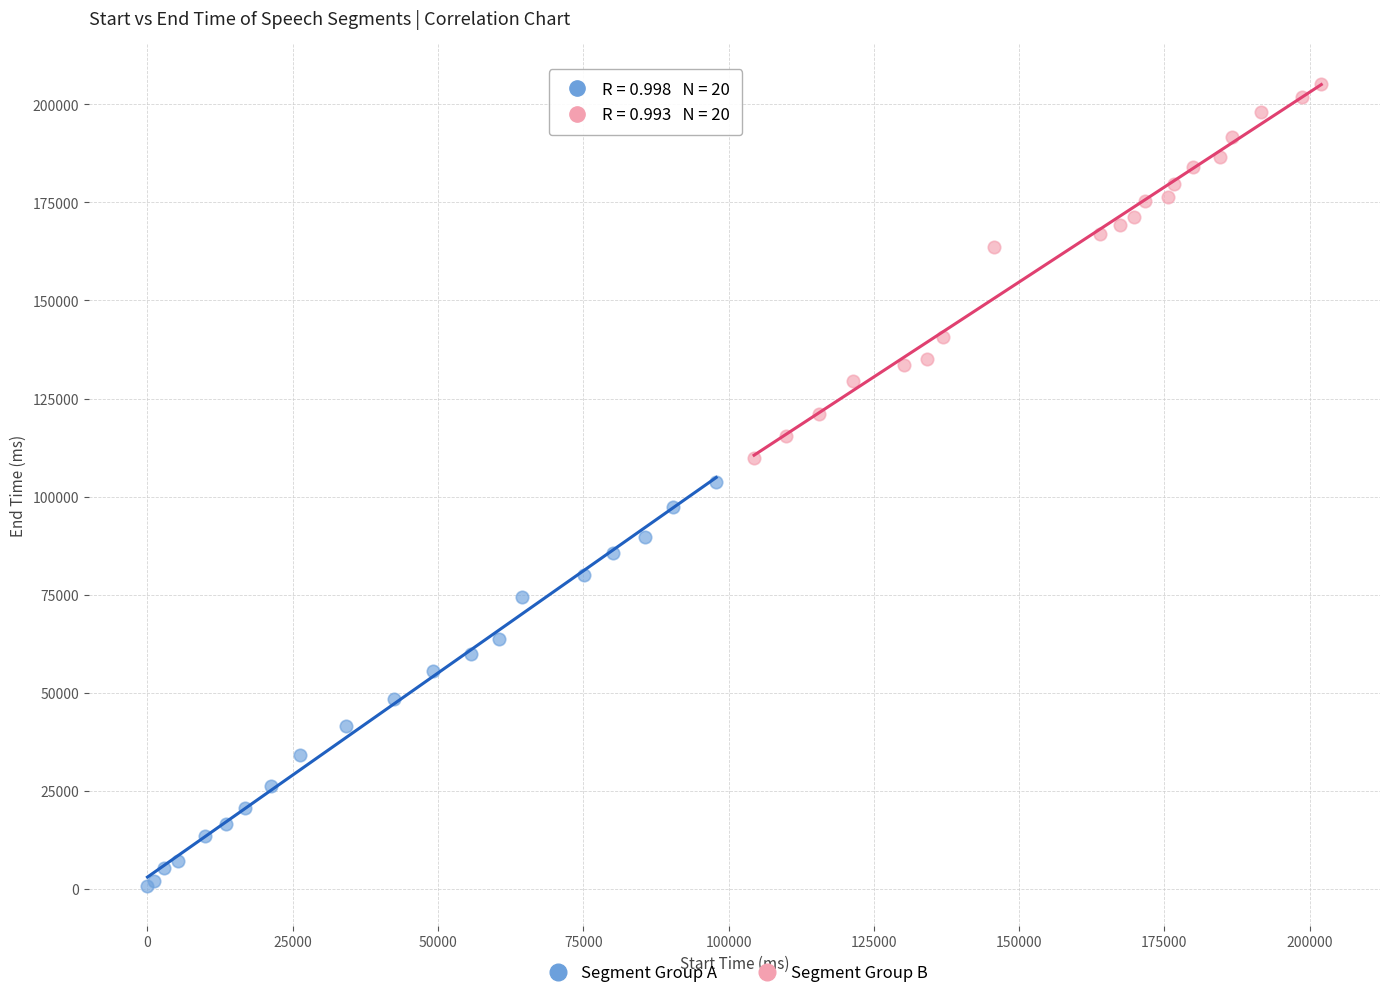

What are all the series names shown in the legend?

Segment Group A, Segment Group B